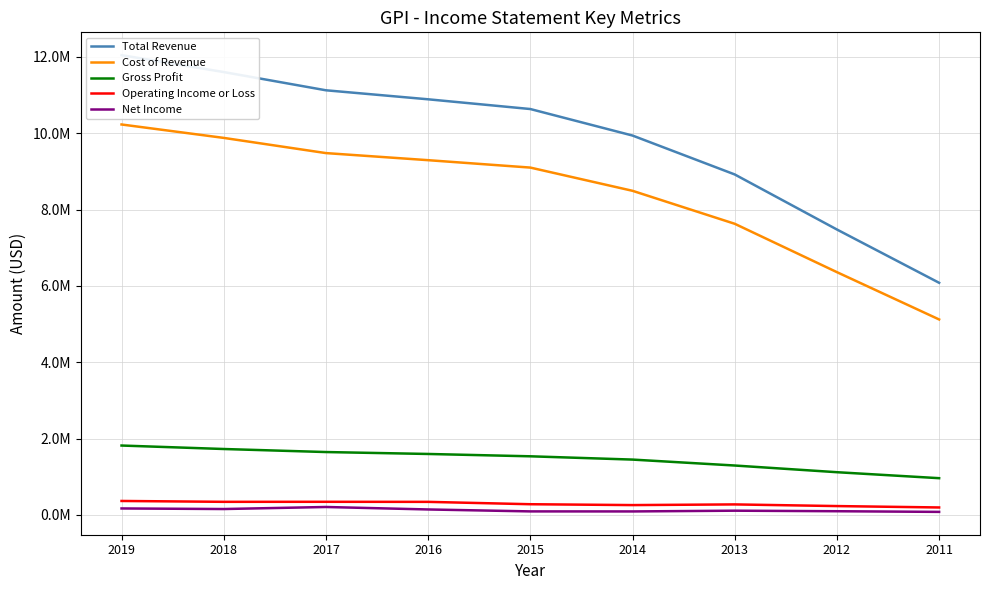

At which category is the sum across all series the highest?

2019